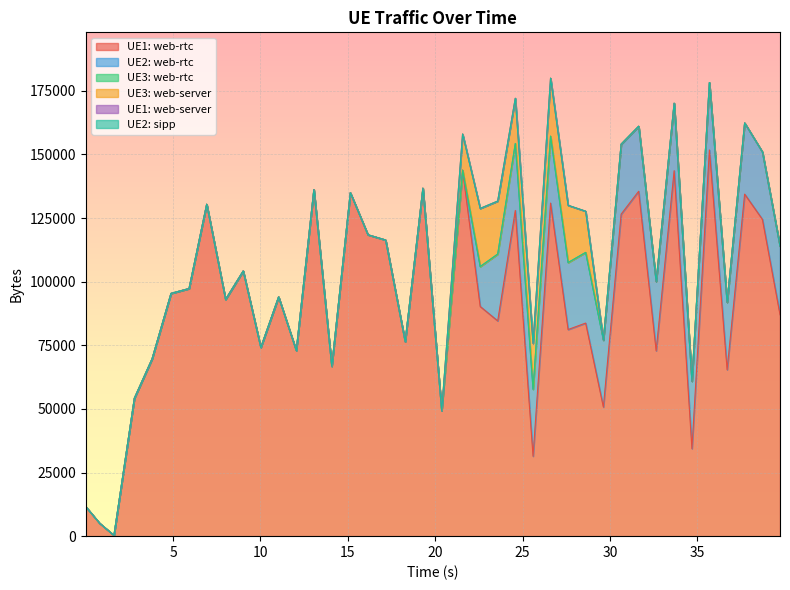

How many categories are shown in the chart?

40